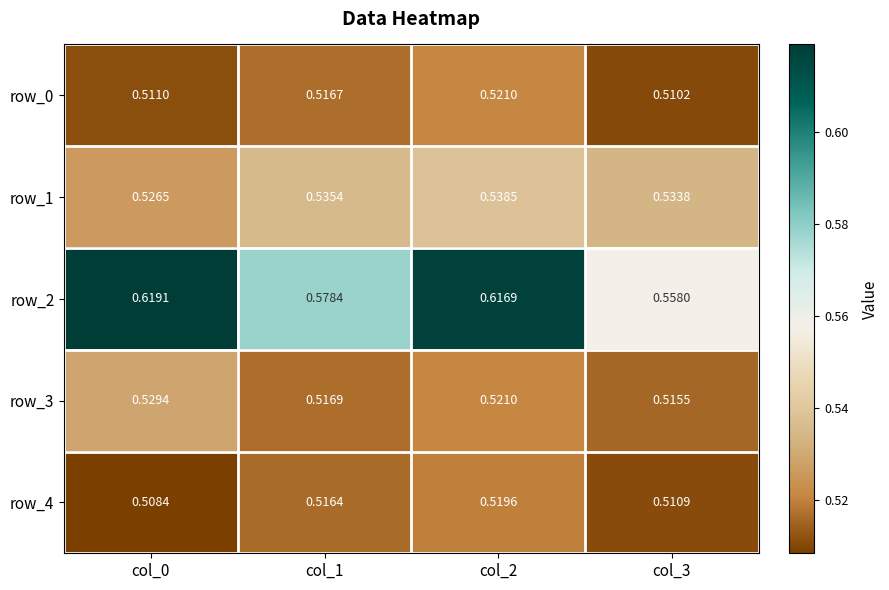

Rank the categories by row_2 value from highest to lowest.

col_0, col_2, col_1, col_3